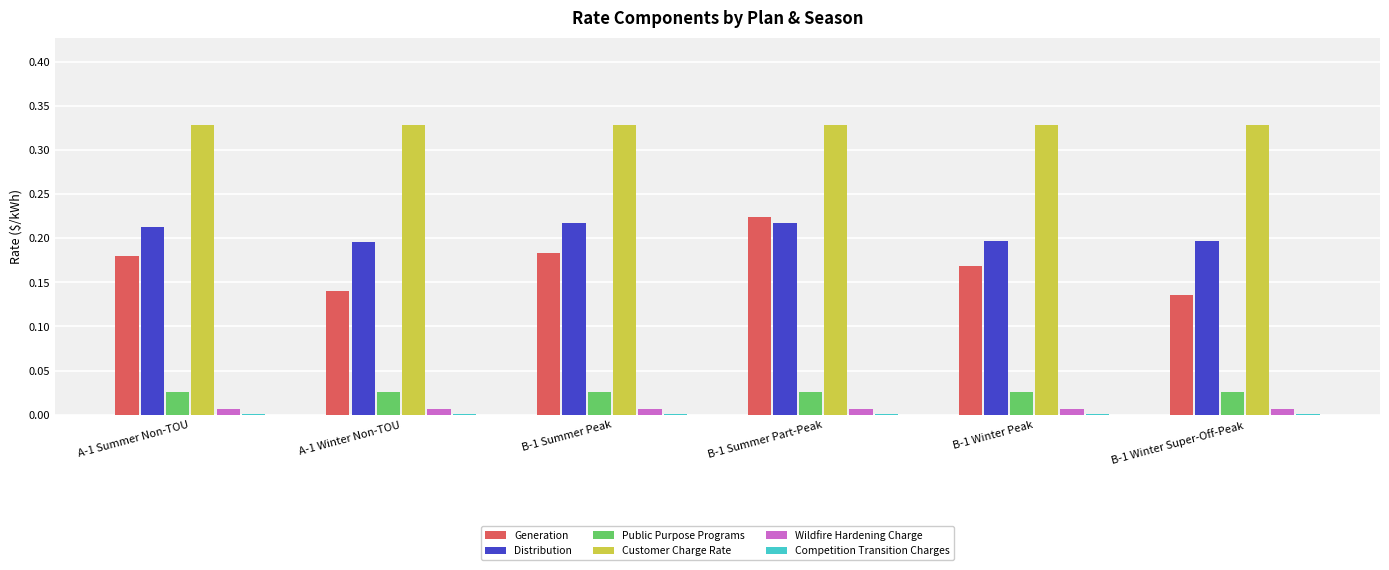

Count the number of categories in the chart.

6